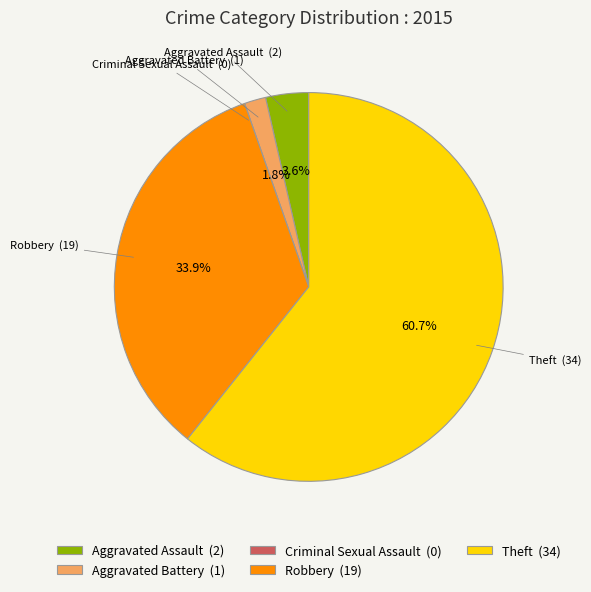

True or false: Robbery accounts for 28% of the total.

False